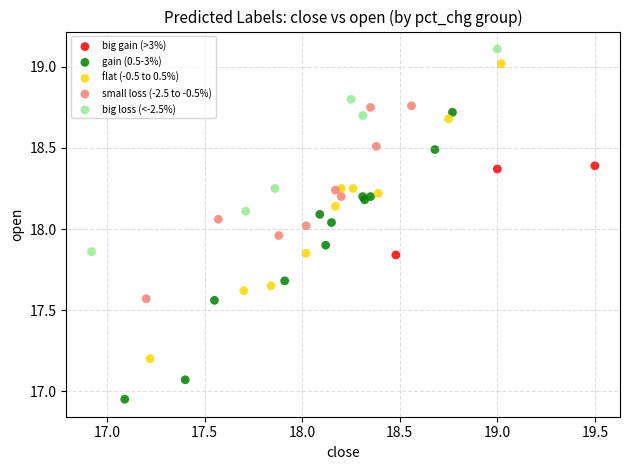

Which series reaches the minimum Y coordinate?

gain (0.5-3%)